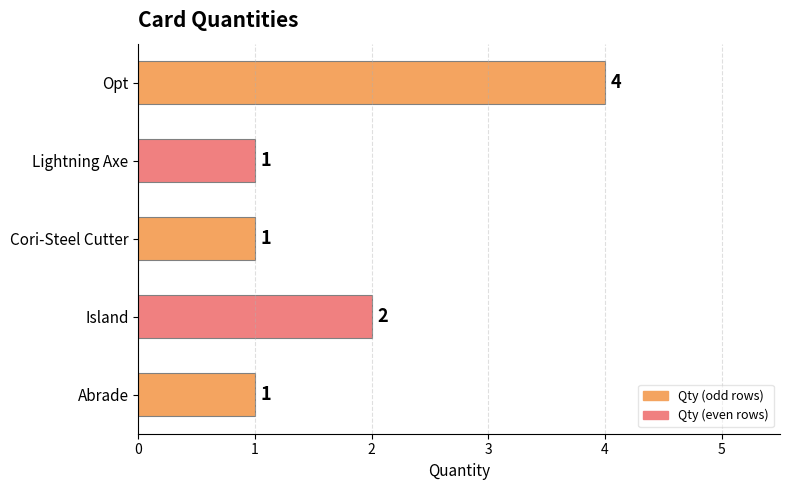

What is the sum of all values?

9